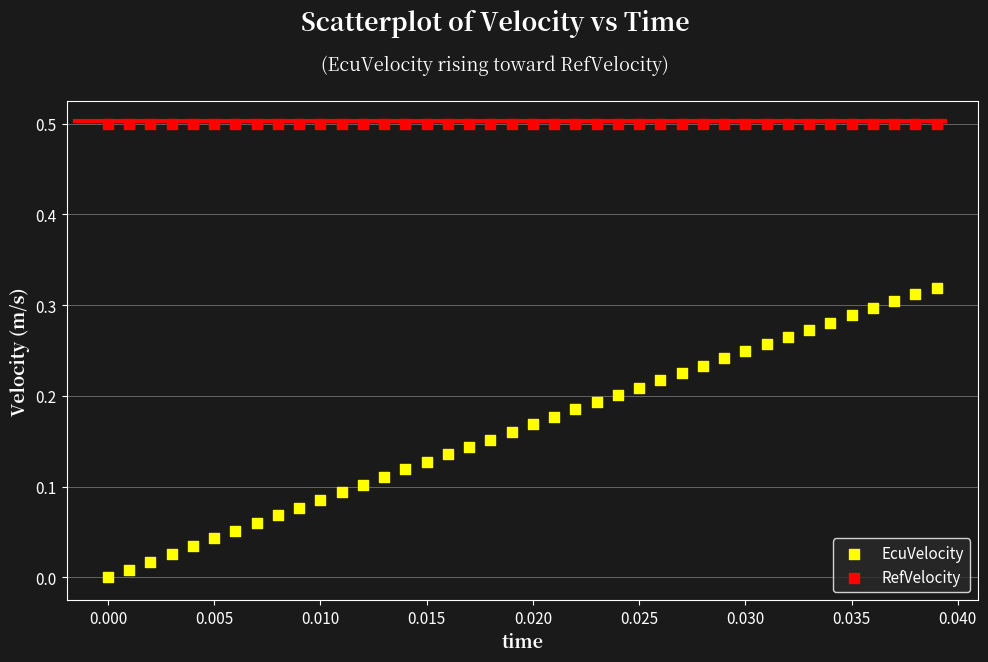

Which series reaches the minimum Y coordinate?

EcuVelocity